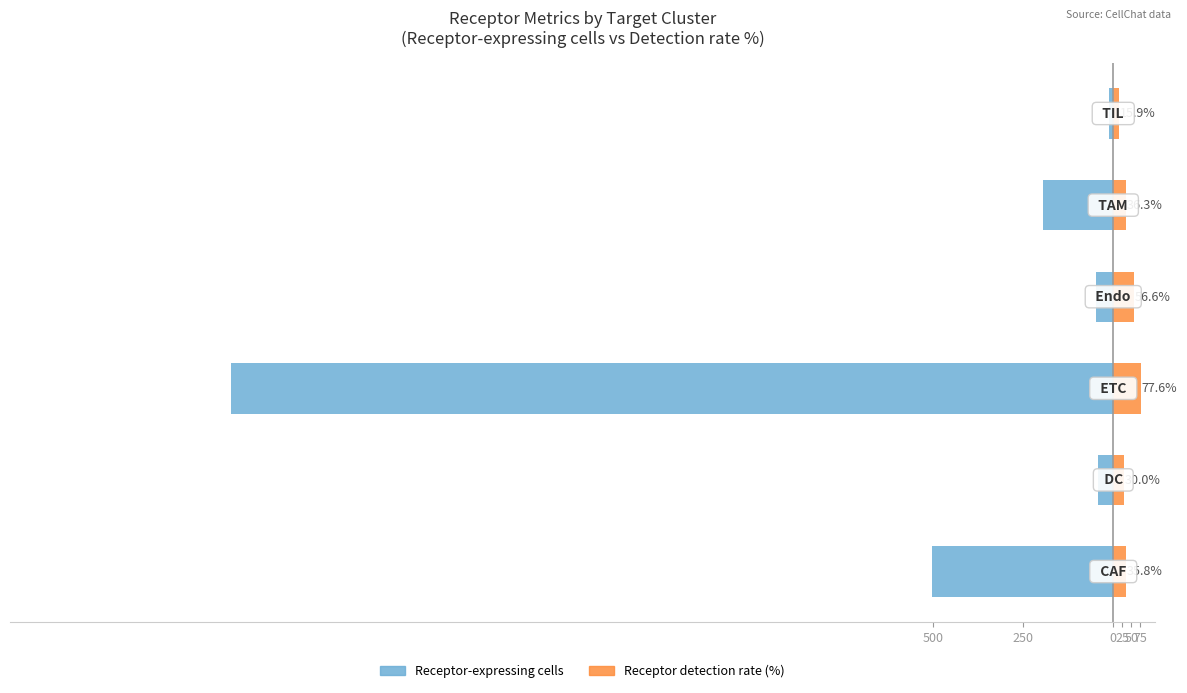

Does the chart contain any negative values?

Yes